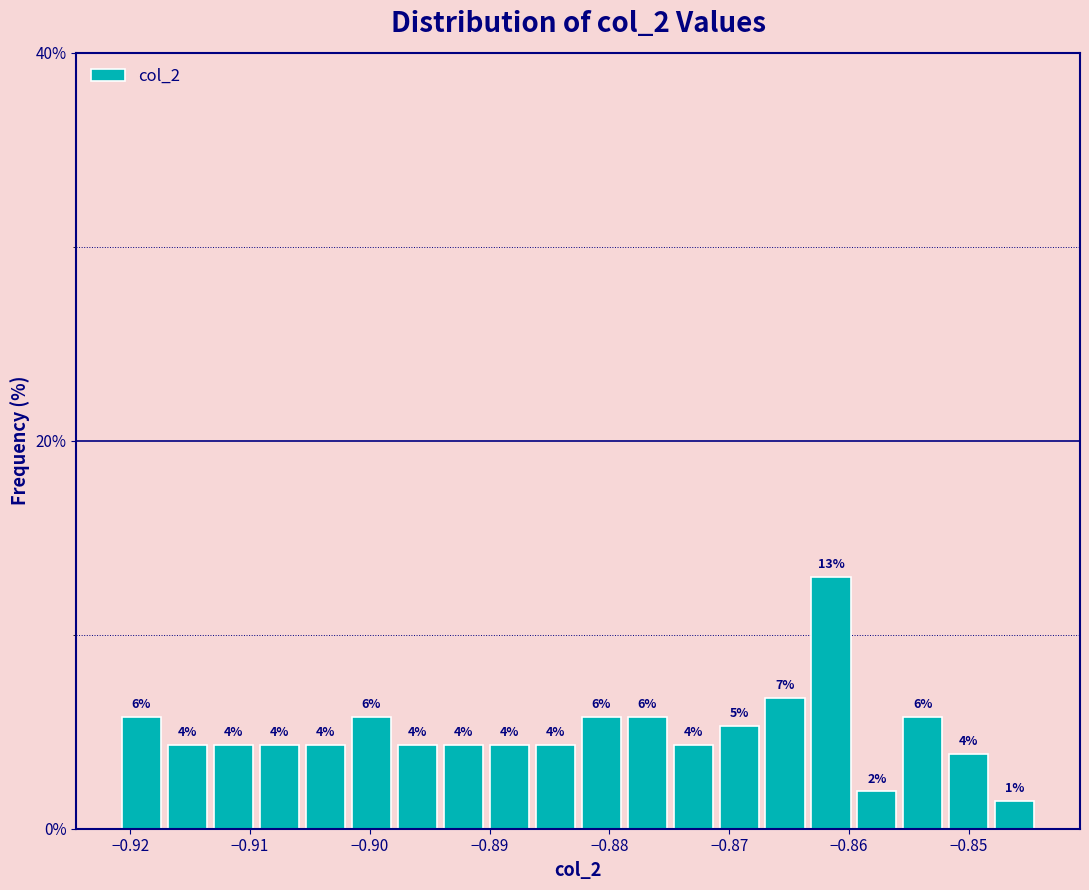

Read against the x-axis, roughly where is the centre of the tallest bar?

-0.862